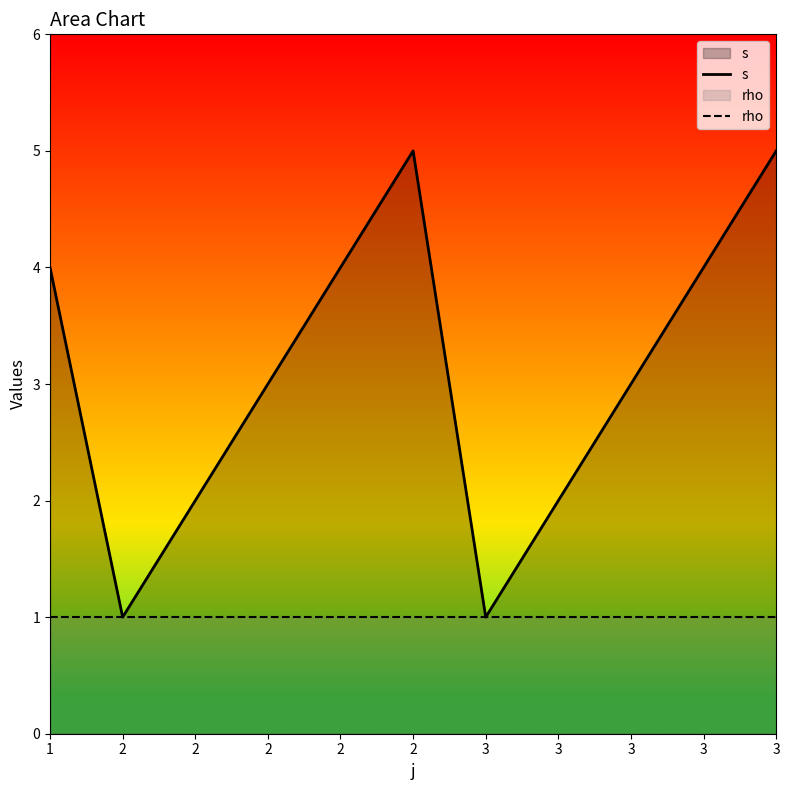

Between 1 and 2, which is larger?

1